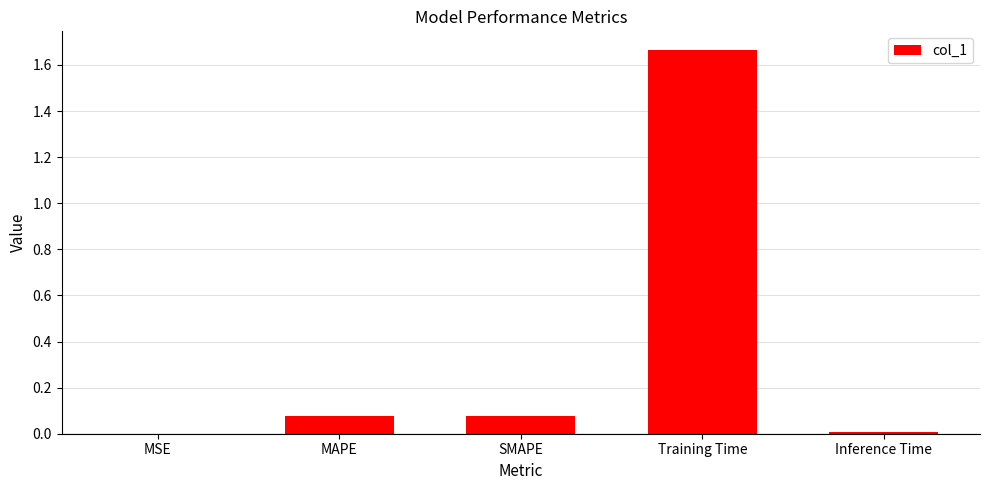

What is the sum of all values?

1.8